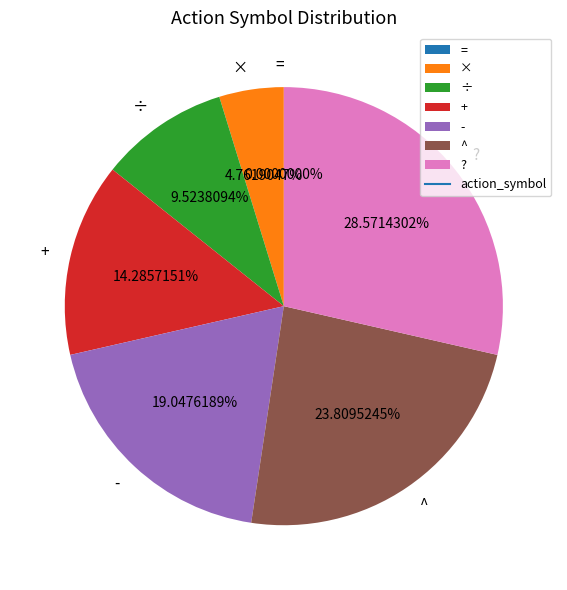

What is the total percentage of + and ^?

38.1%